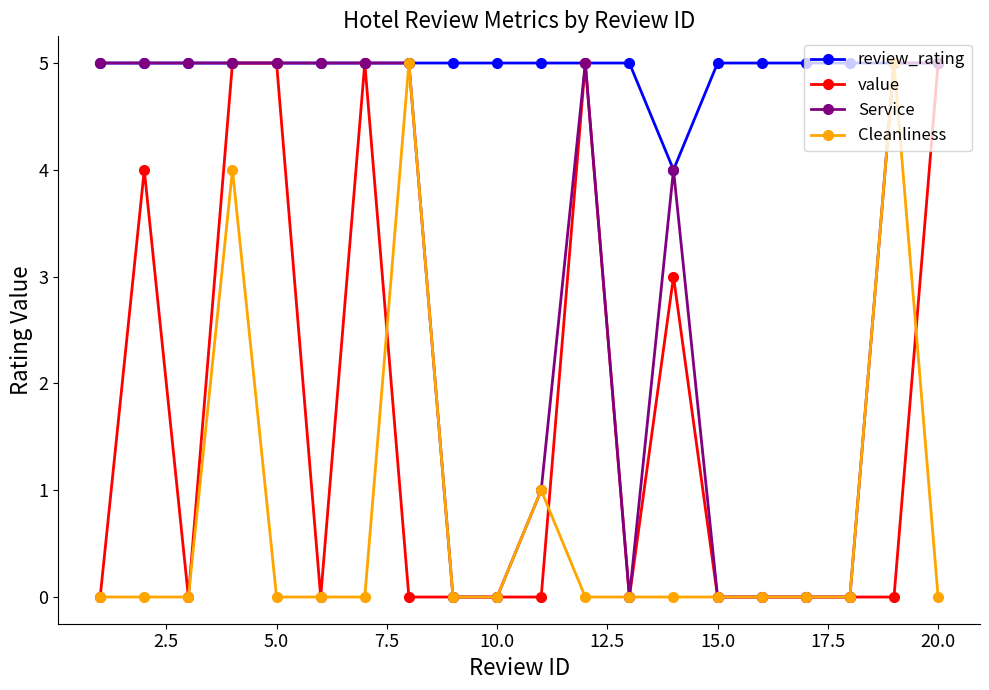

What are all the series names shown in the legend?

review_rating, value, Service, Cleanliness